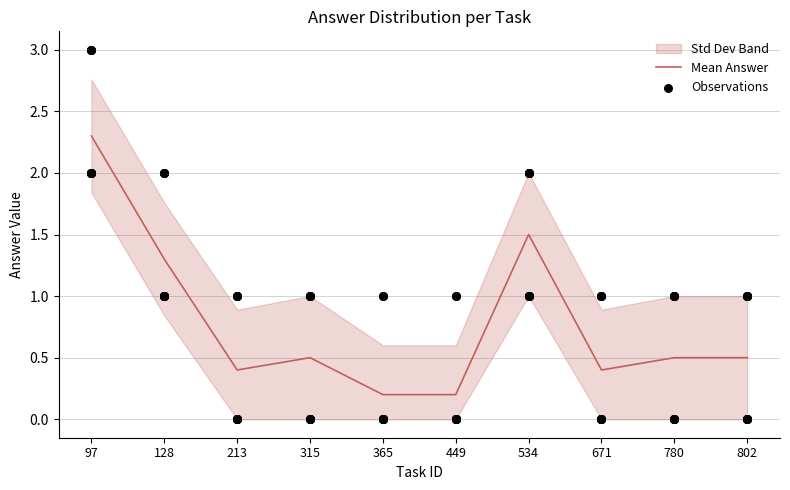

Where is Mean Answer nearest to the value 1?

128